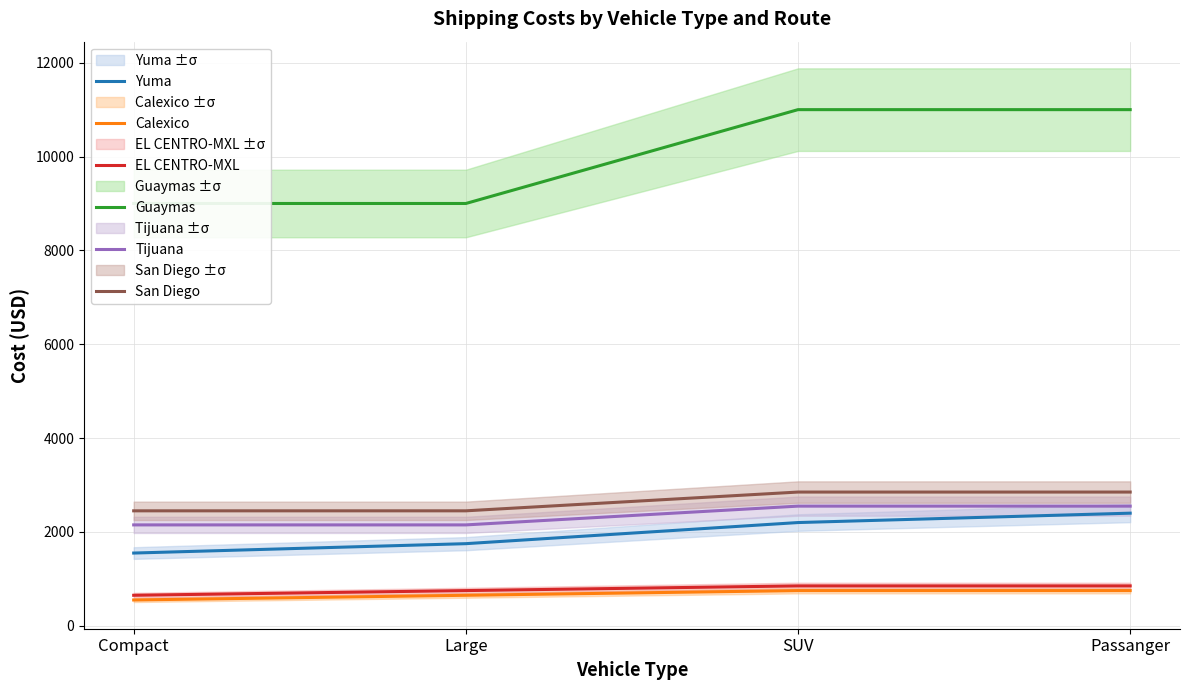

At which label is Calexico closest to 650?

Large